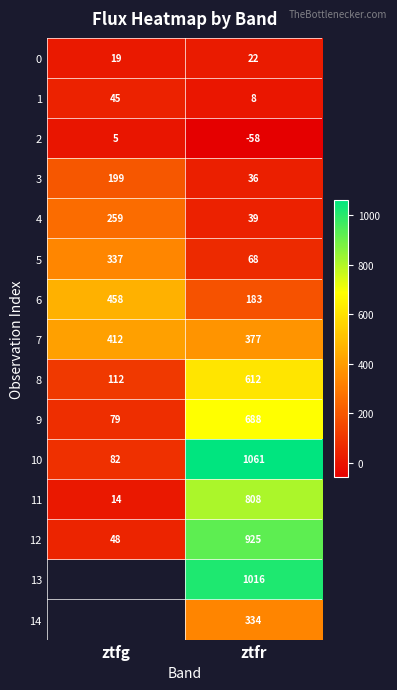

How many values in the 4 series are below 259?

1